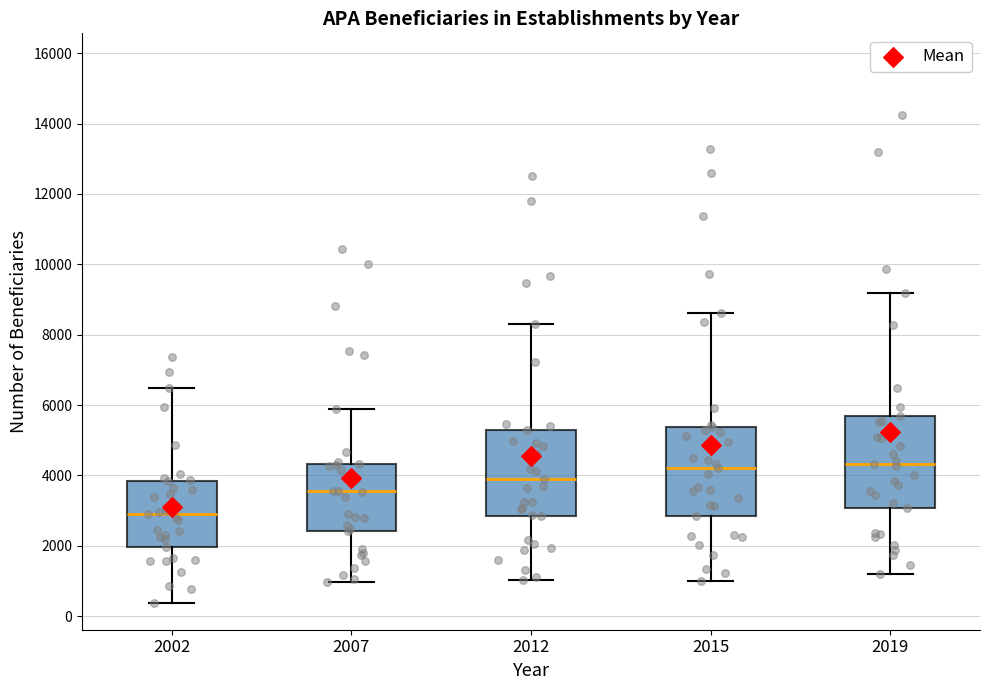

Reading left to right, read every box against the y-axis: the position of its median line, the range the box covers, and the ends of its whiskers. The values are not printed on the chart, so give them approximately, as read against the axis.

2002: median 2800, box 2000 to 3800, whiskers 400 to 6400
2007: median 3600, box 2400 to 4400, whiskers 1000 to 5800
2012: median 3800, box 2800 to 5200, whiskers 1000 to 8400
2015: median 4200, box 2800 to 5400, whiskers 1000 to 8600
2019: median 4400, box 3000 to 5600, whiskers 1200 to 9200